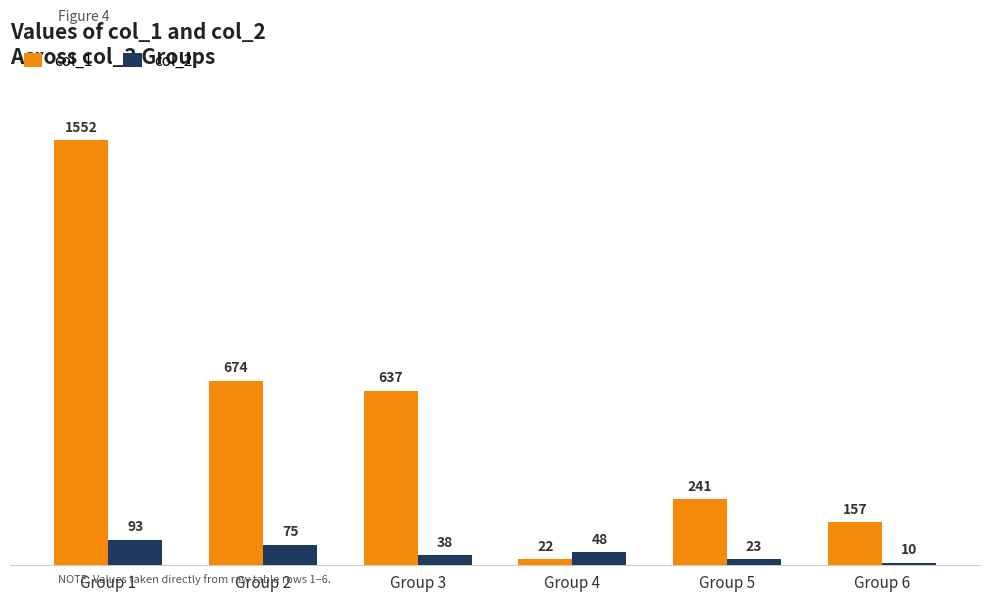

Reading left to right, extract all data points from this chart.

col_1: 1552	674	637	22	241	157
col_2: 93	75	38	48	23	10